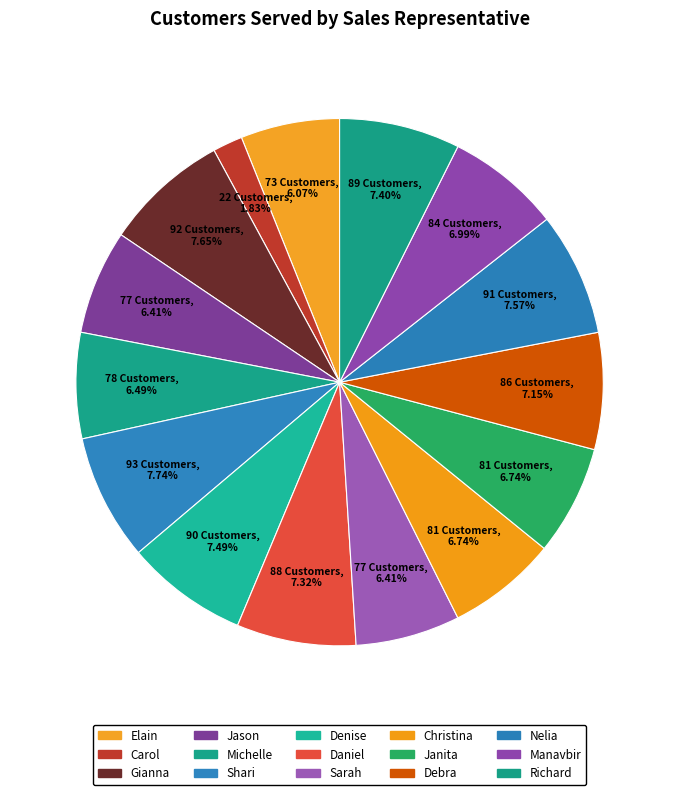

Does any single category account for the majority?

No